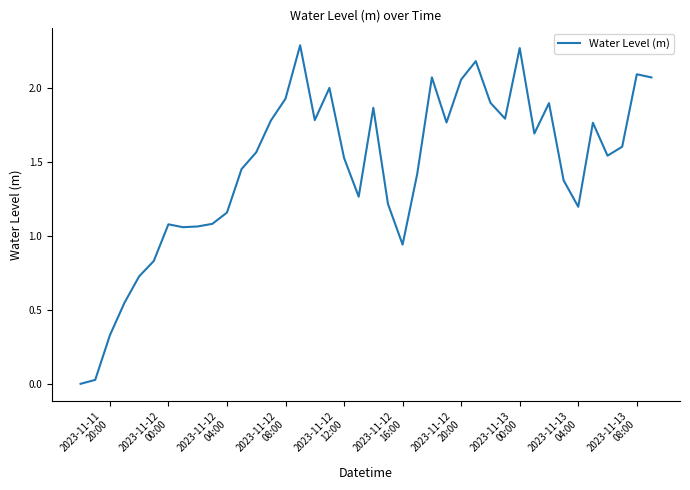

How many lines are shown in the chart?

1